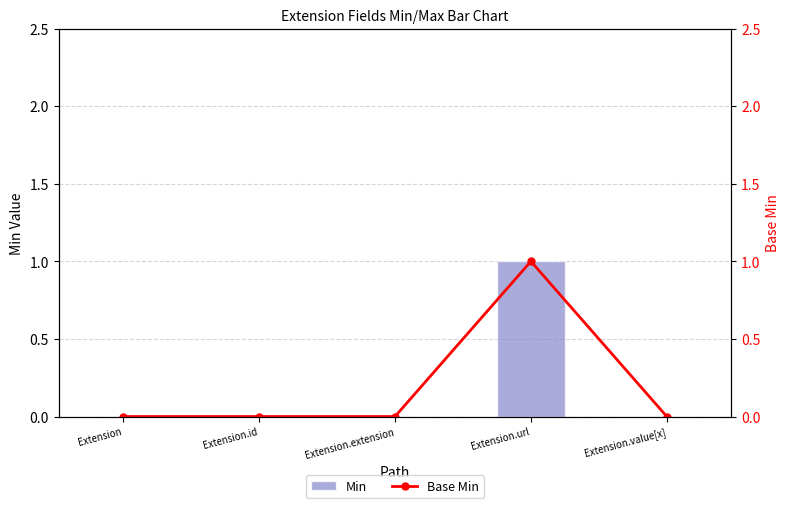

Count the number of data series in this chart.

2